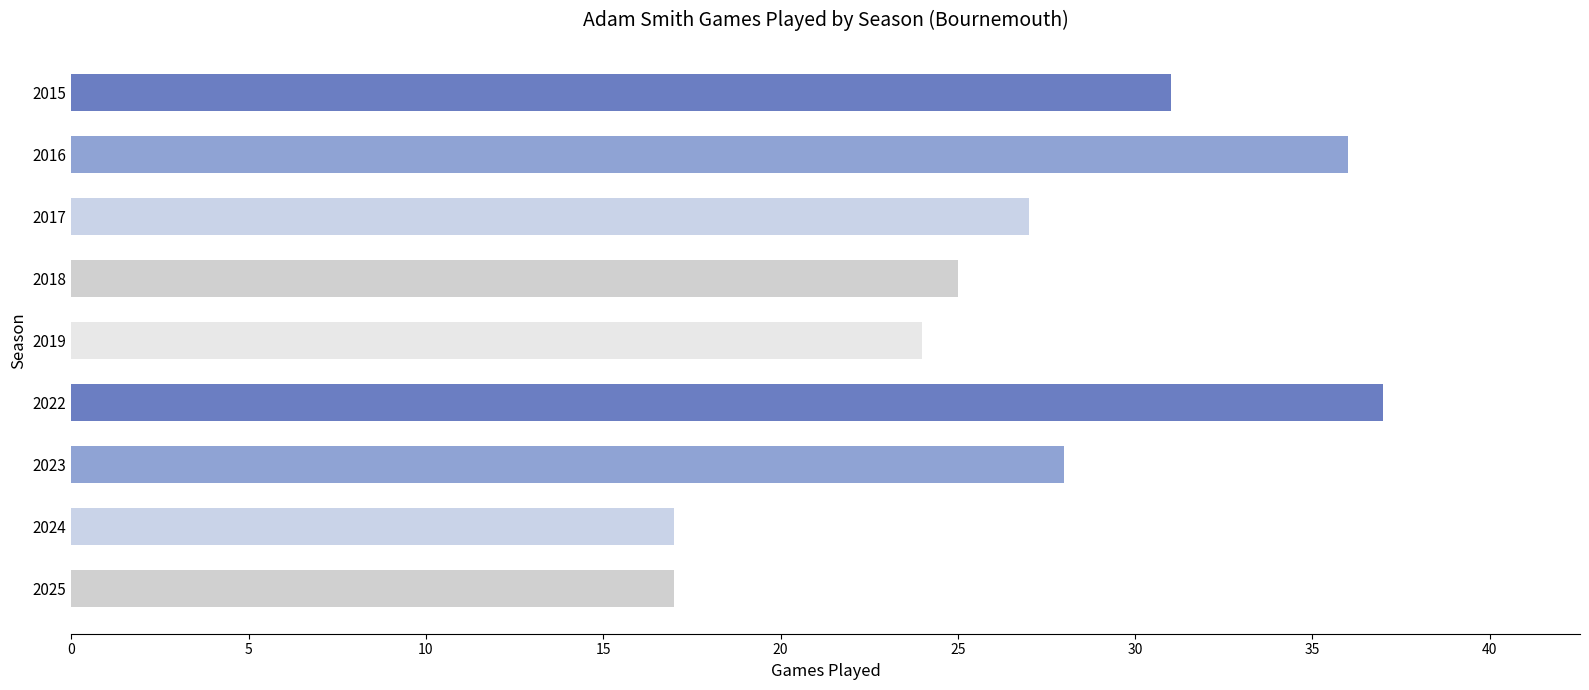

Reading top to bottom, transcribe all the data shown in this chart.

31	36	27	25	24	37	28	17	17